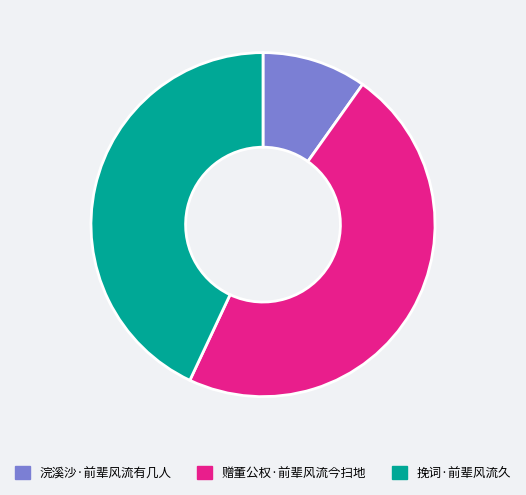

Is it true that 赠董公权·前辈风流今扫地 is 53% of the pie?

False